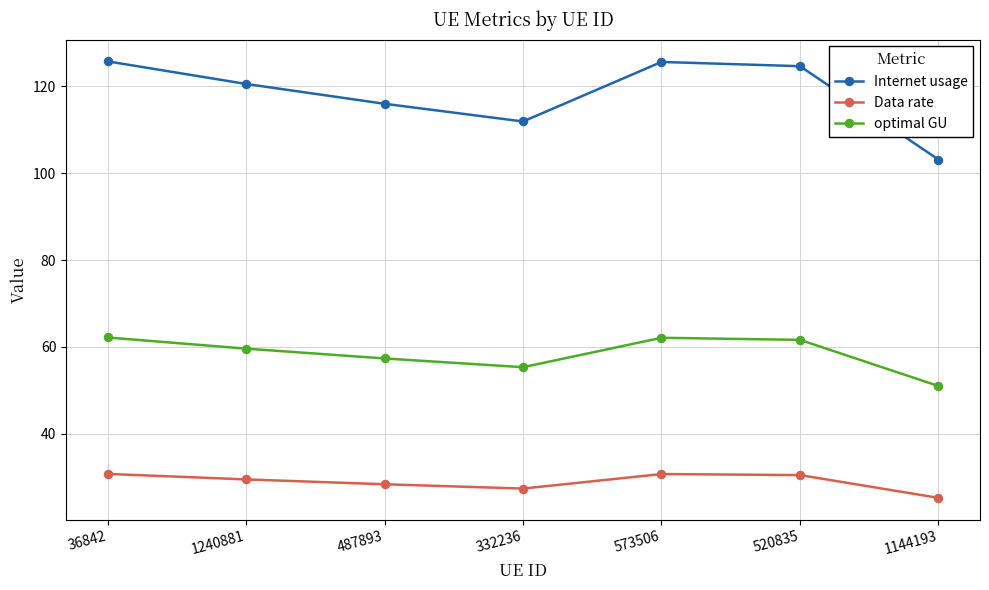

What is the difference between the highest and lowest values at 520835?

94.2